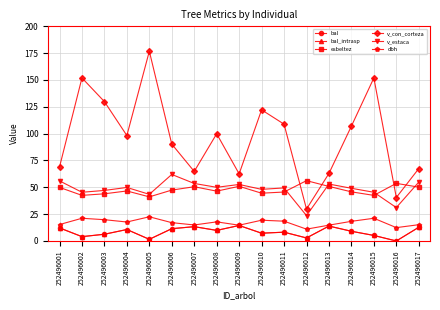

True or false: bal_intrasp and esbeltez cross at least once.

False